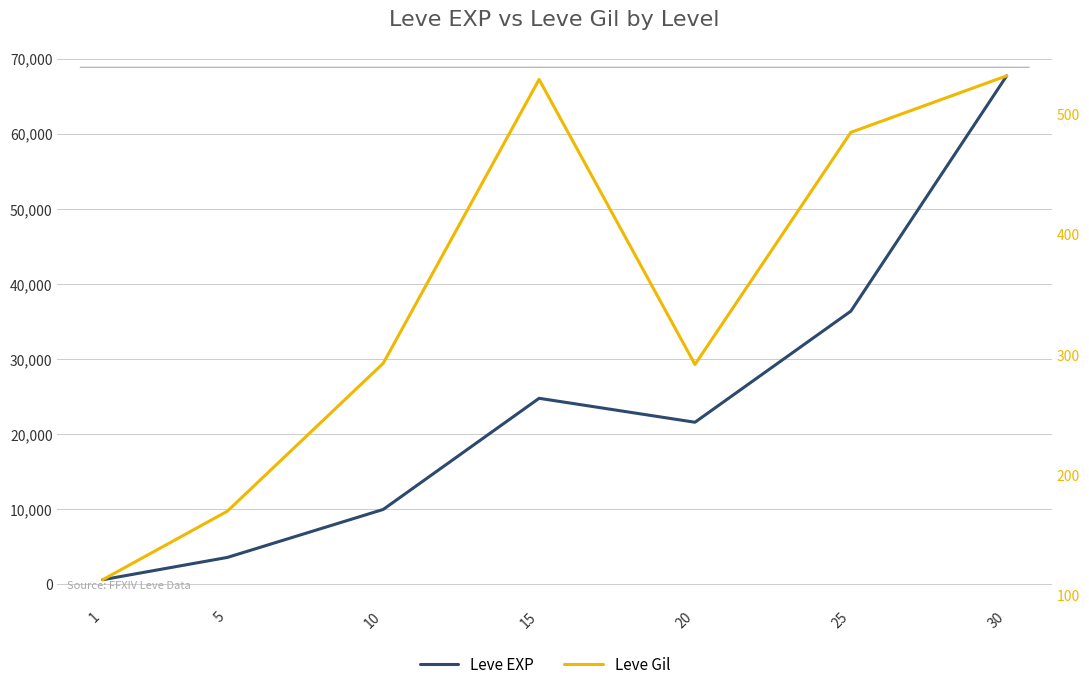

Is the value of Leve Gil at 30 greater than the value of Leve EXP at 10?

No